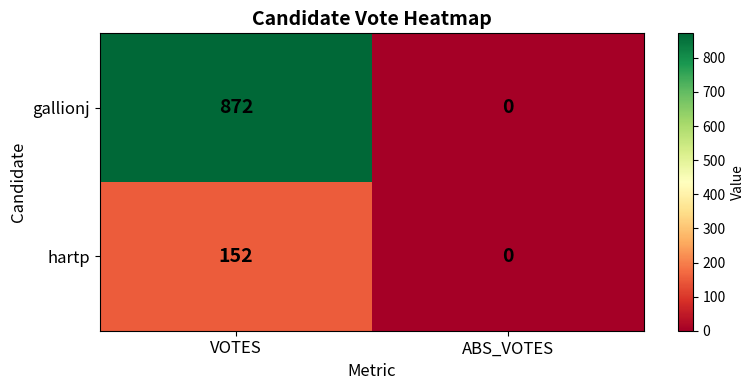

Is the value of gallionj at VOTES greater than the value of hartp at ABS_VOTES?

Yes